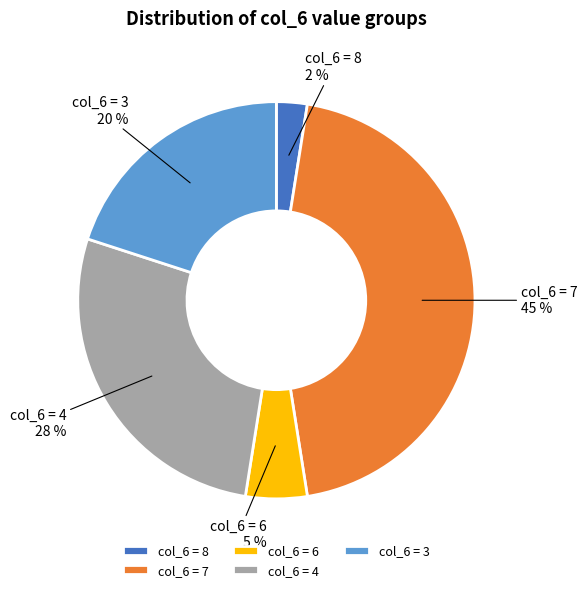

Rank the categories by value from lowest to highest.

col_6 = 8, col_6 = 6, col_6 = 3, col_6 = 4, col_6 = 7